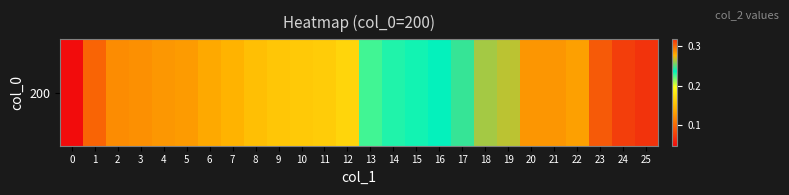

List the labels in order of value, smallest first.

0, 1, 2, 3, 4, 5, 6, 7, 8, 9, 10, 11, 12, 13, 14, 15, 16, 17, 18, 19, 22, 20, 21, 23, 24, 25